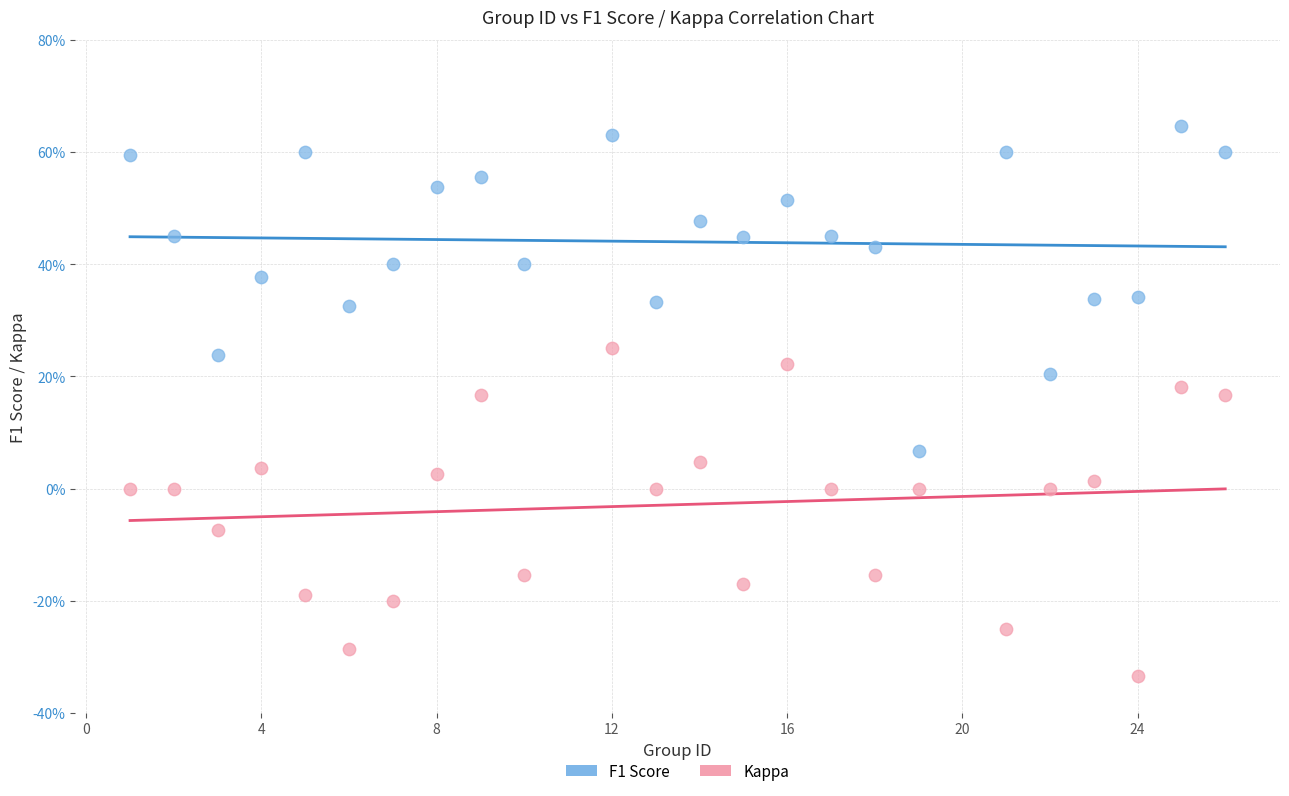

Which series reaches the maximum Y coordinate?

F1 Score